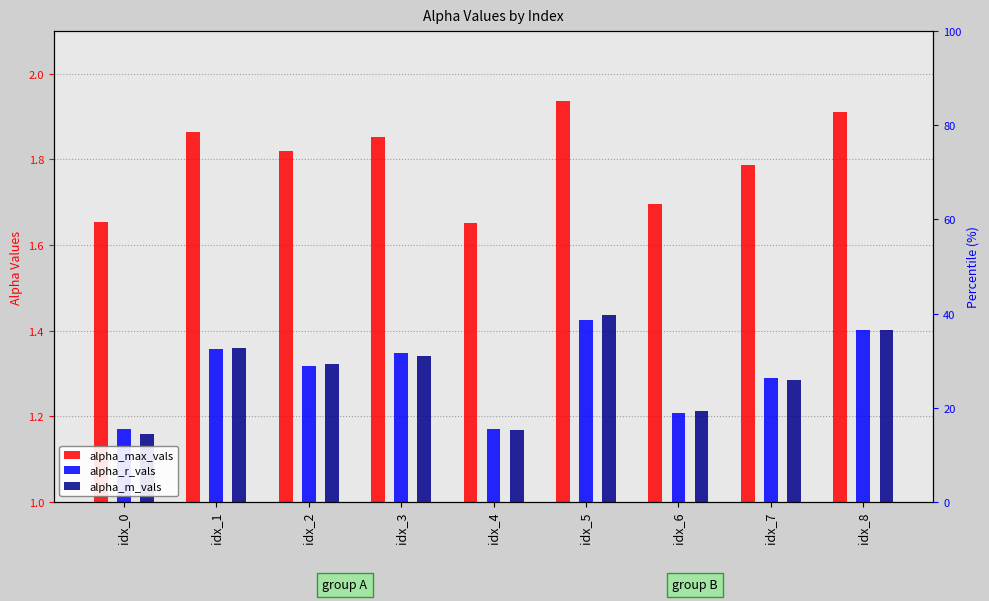

What is the difference between the highest and lowest values at idx_3?

0.5